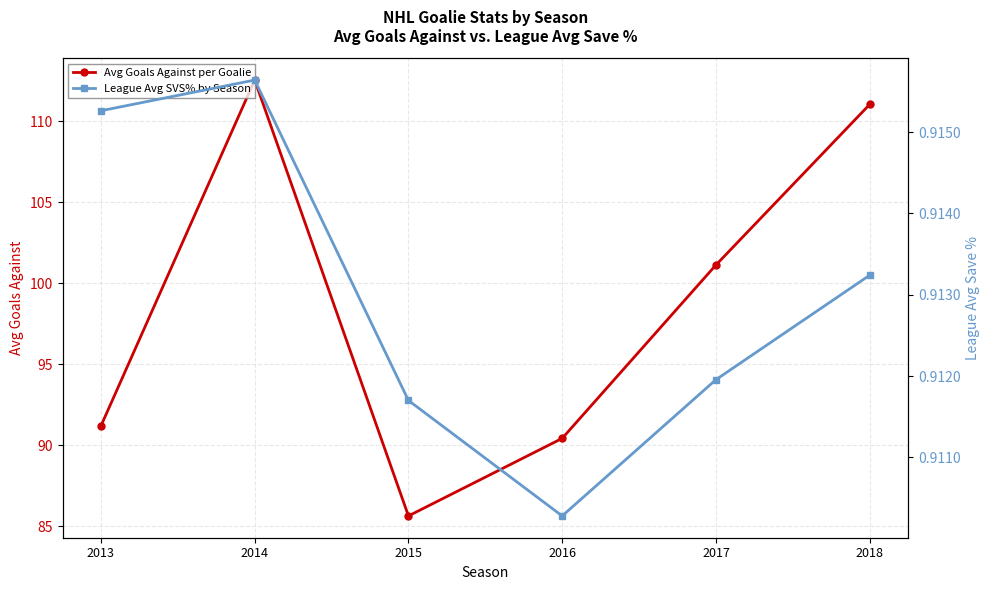

Is this an area chart (filled region under the line)?

No